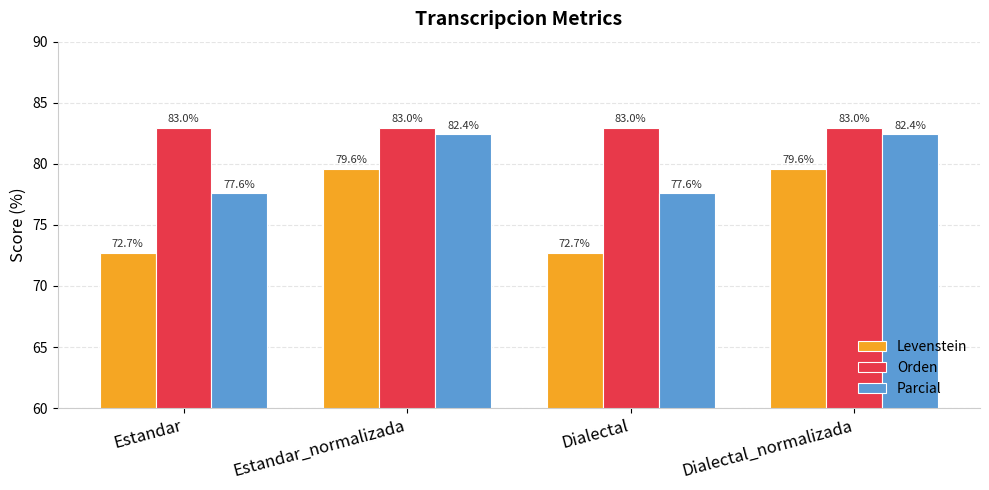

Reading left to right, what are all the values shown in this chart?

Levenstein: Estandar=72.7	Estandar_normalizada=79.6	Dialectal=72.7	Dialectal_normalizada=79.6
Orden: Estandar=83.0	Estandar_normalizada=83.0	Dialectal=83.0	Dialectal_normalizada=83.0
Parcial: Estandar=77.6	Estandar_normalizada=82.4	Dialectal=77.6	Dialectal_normalizada=82.4